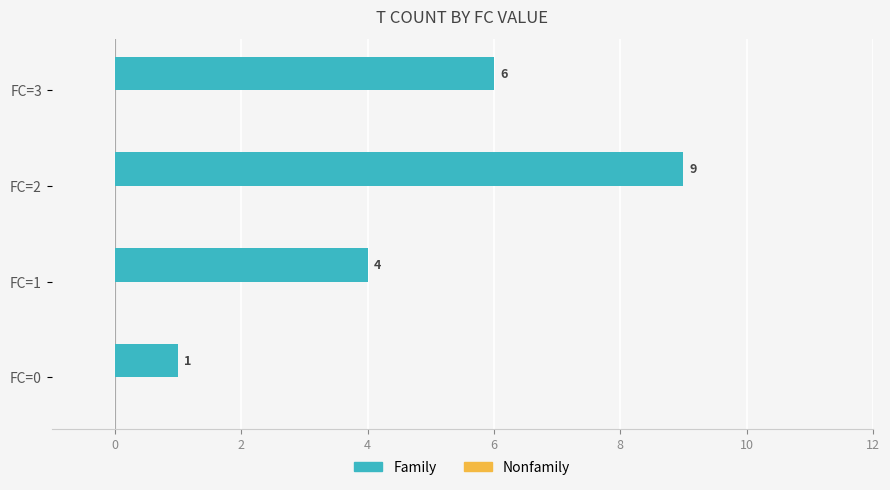

List the labels in order of value, largest first.

FC=2, FC=3, FC=1, FC=0